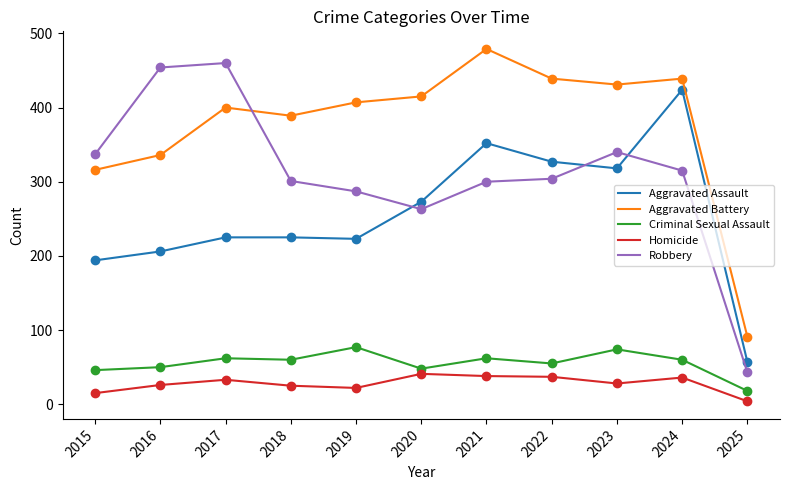

True or false: Aggravated Assault has more than 1 points higher than both neighbors.

True